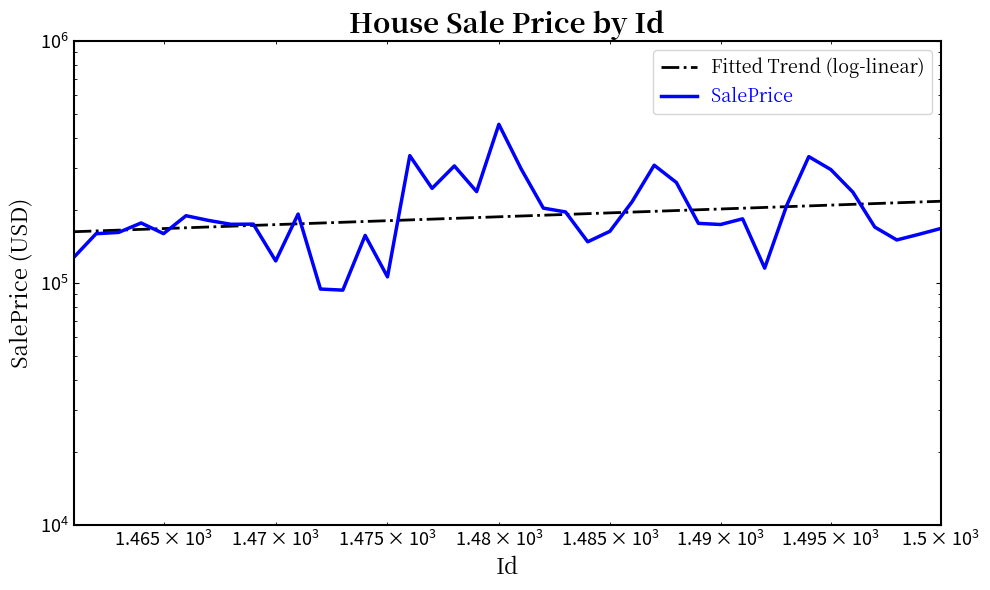

Rank the series by their average value, from lowest to highest.

Fitted Trend (log-linear), SalePrice